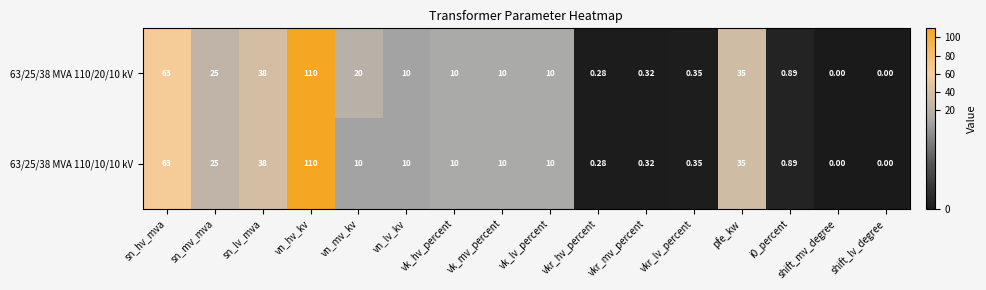

Rank the series by their average value, from lowest to highest.

63/25/38 MVA 110/10/10 kV, 63/25/38 MVA 110/20/10 kV